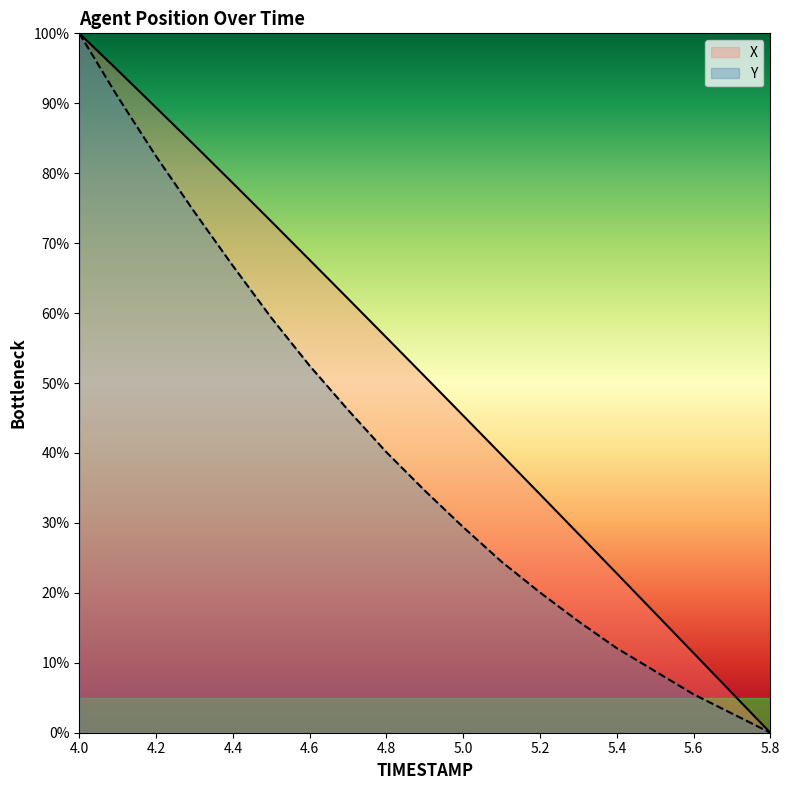

True or false: Y and X cross at least once.

False